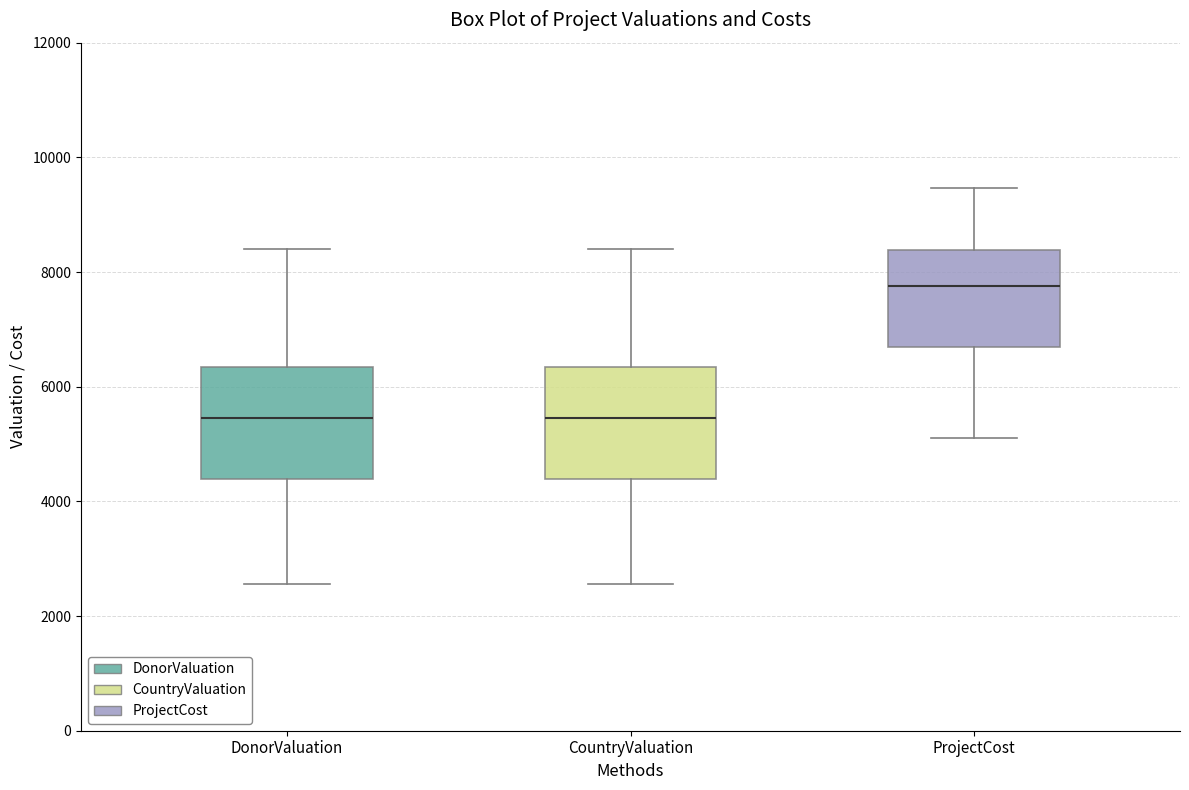

Which box has the highest median line?

ProjectCost